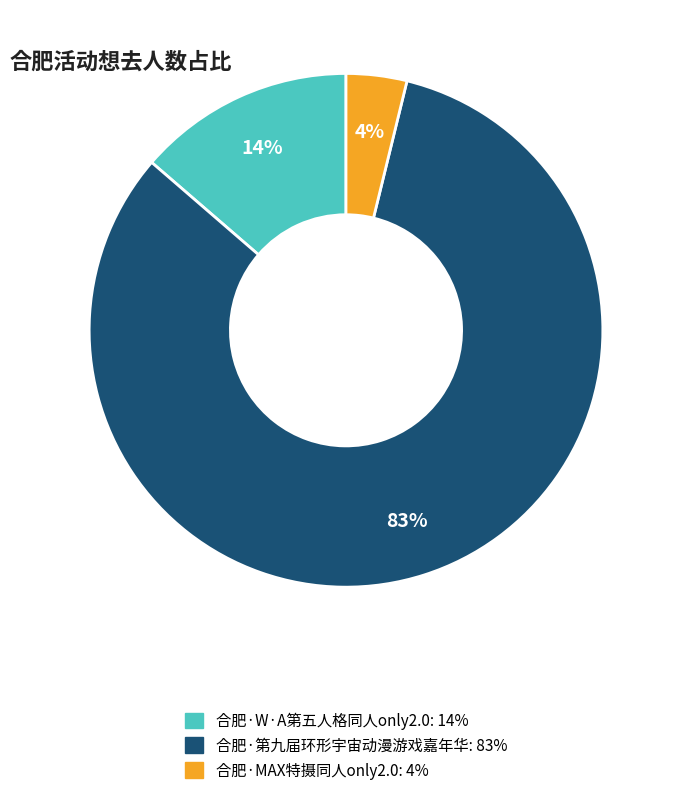

Which slice is the smallest?

合肥·MAX特摄同人only2.0